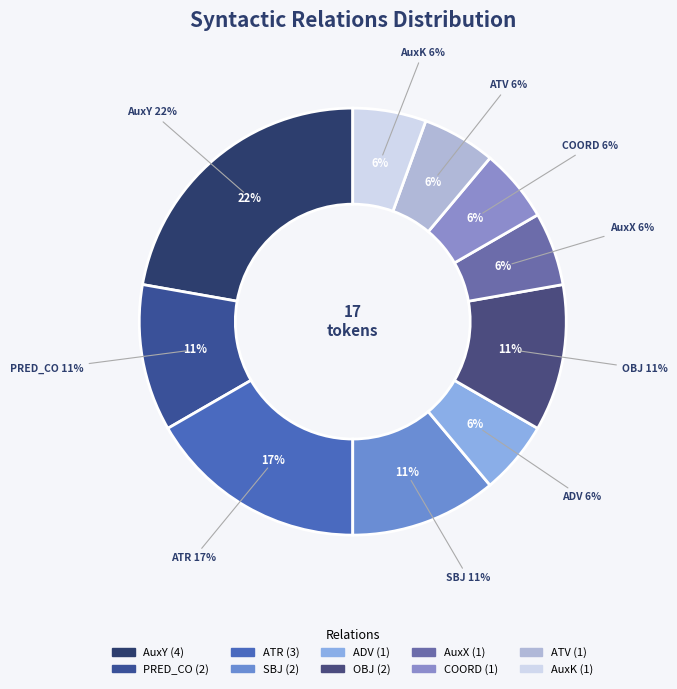

Is it true that AuxY is 22% of the pie?

True